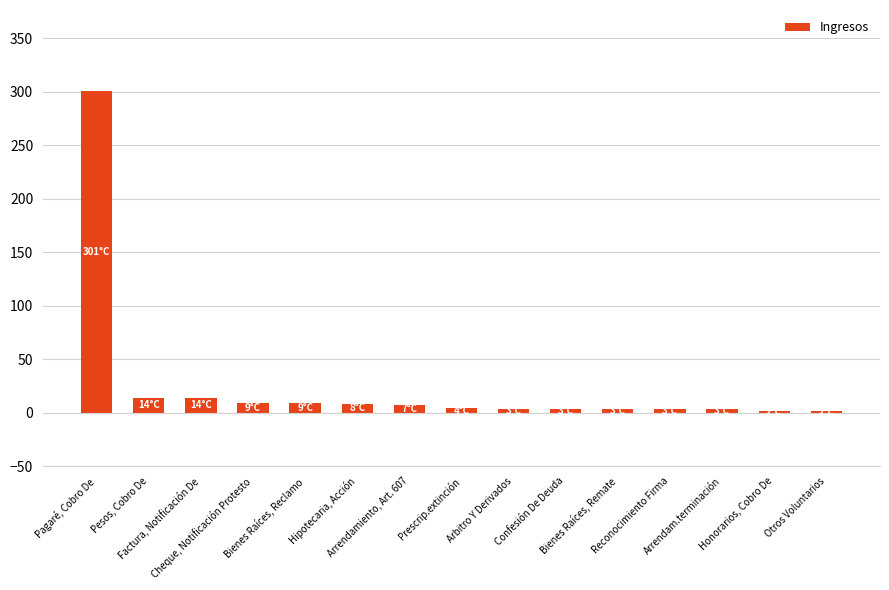

What is the sum of the values at Cheque, Notificación Protesto and Arrendamiento, Art. 607?

16